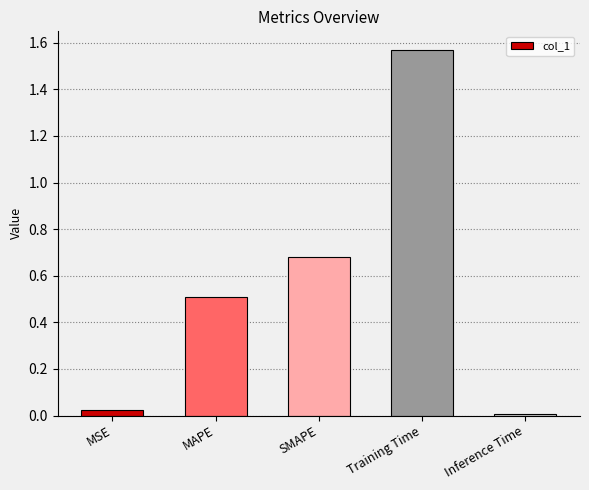

The value at MAPE is 0.5. True or false?

True